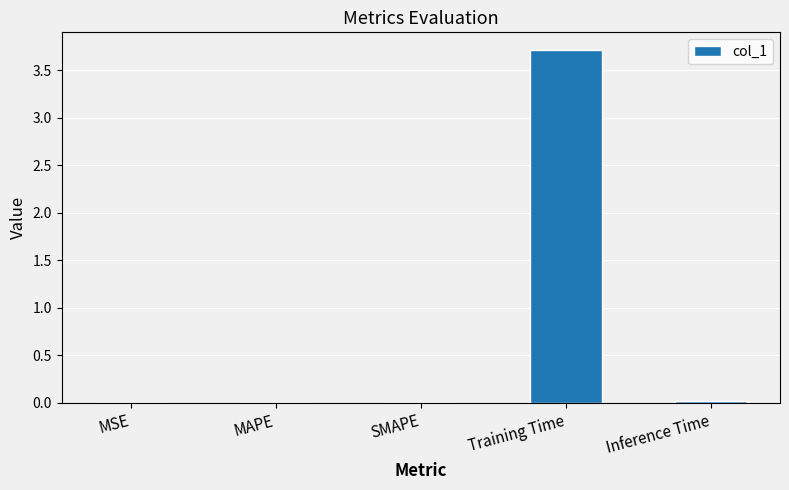

What is the greatest value displayed?

3.7